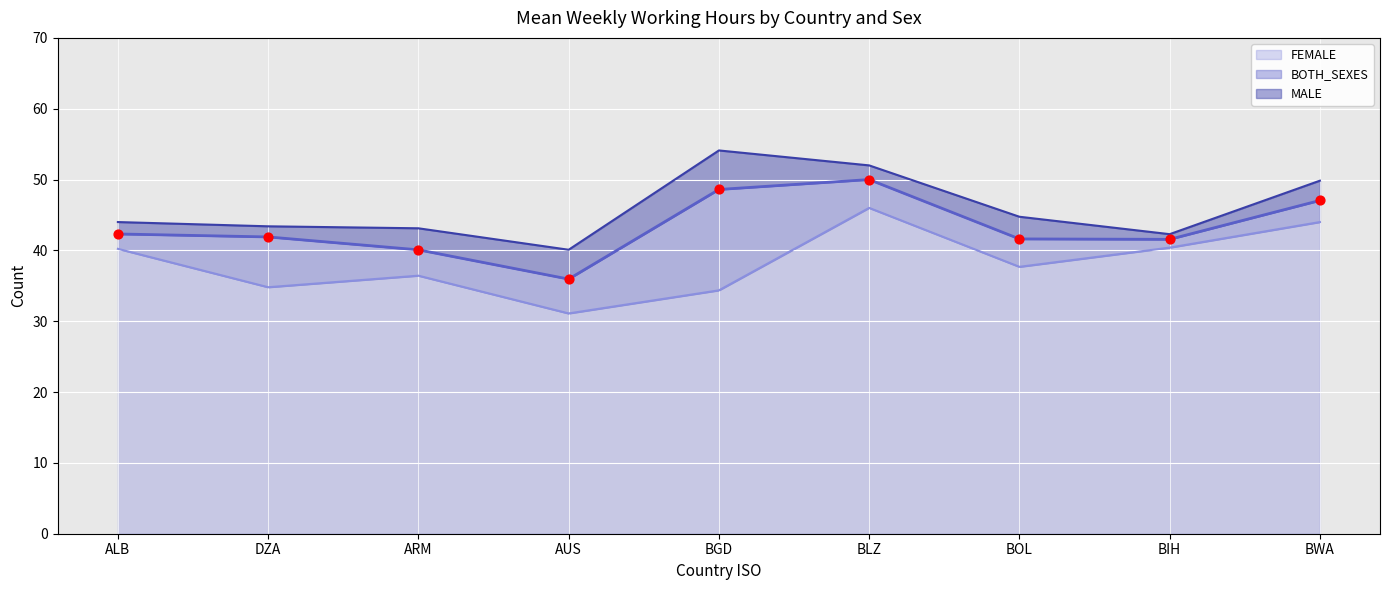

Which series contains the lowest Y value?

FEMALE